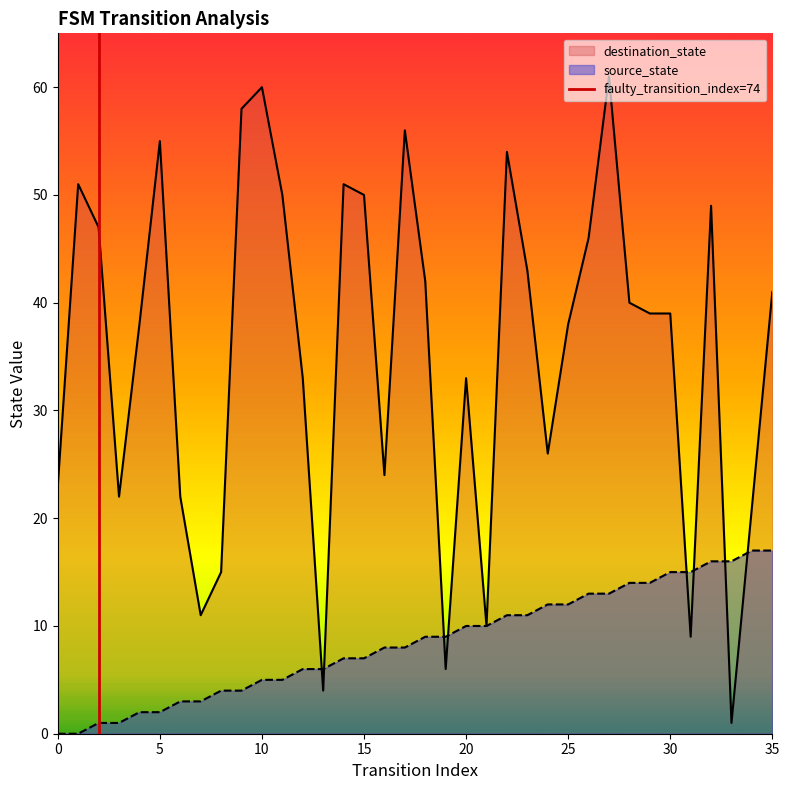

True or false: destination_state has a value of 35 at 0.

False